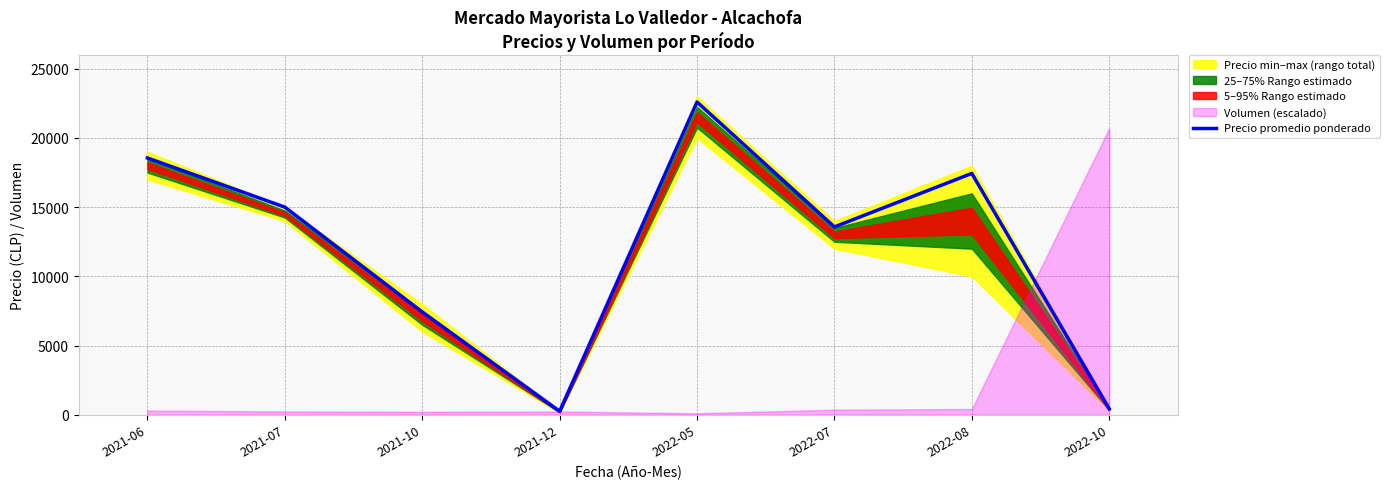

What is the smallest value displayed?

250